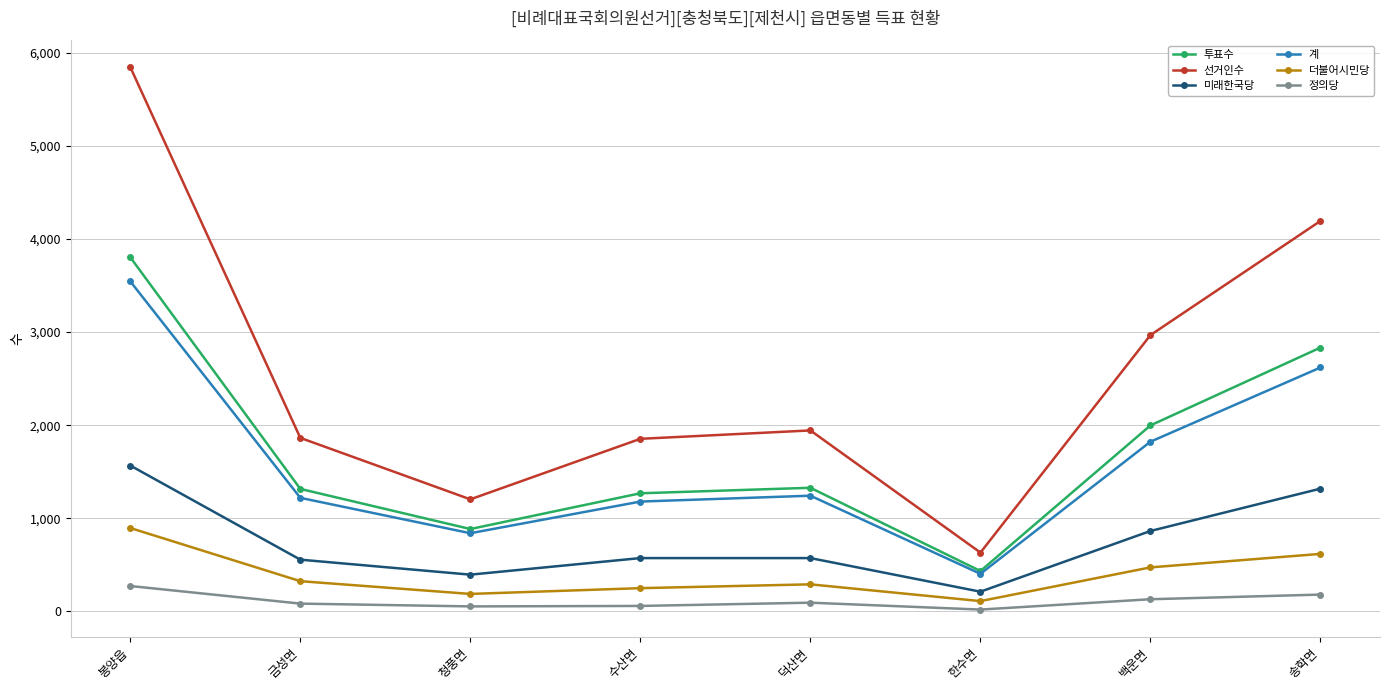

What is the difference between the maximum and second lowest values in the 정의당 series?

219